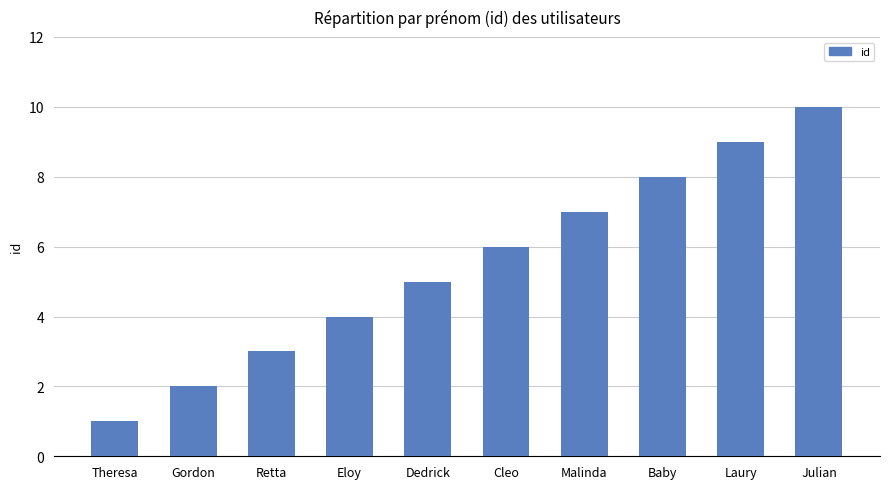

Which label corresponds to the largest value in the chart?

Julian